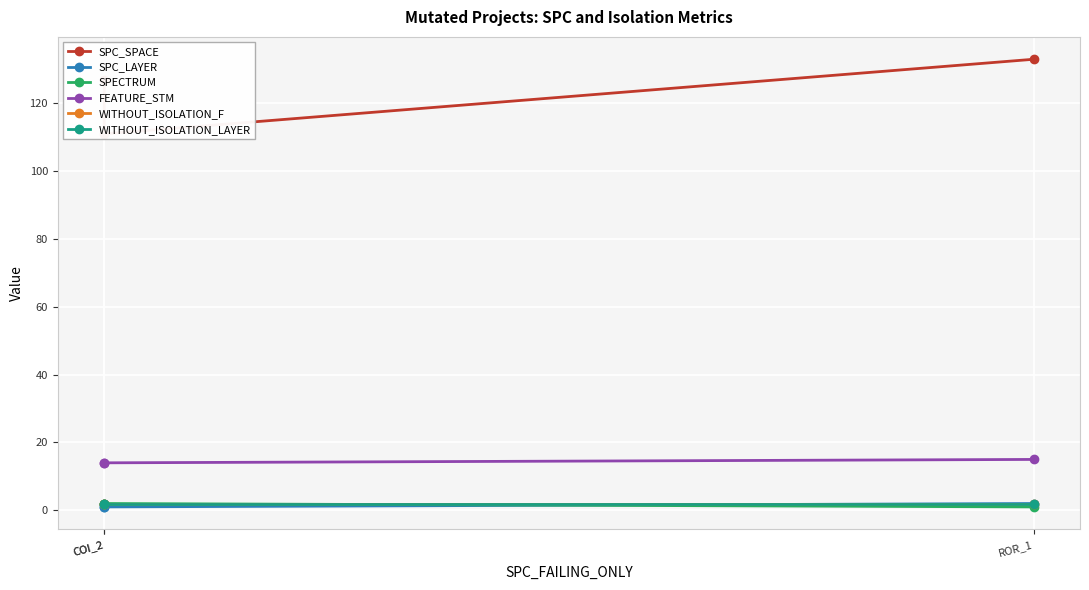

Which label corresponds to the largest value in the chart?

ROR_1